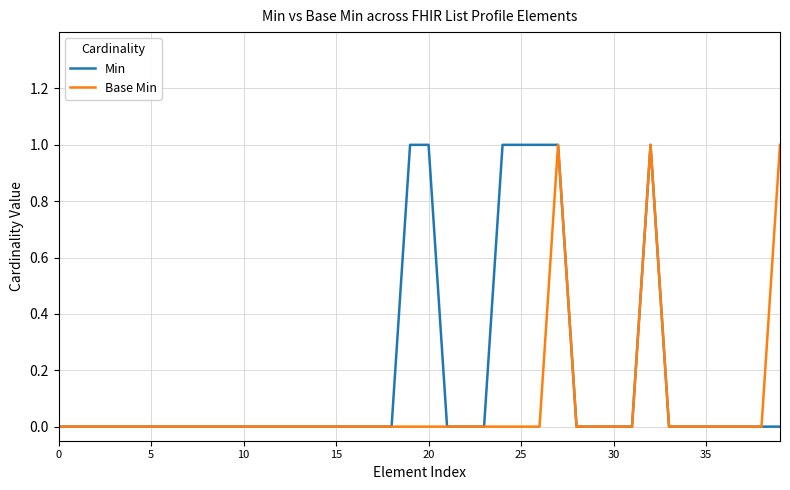

What are all the series names shown in the legend?

Min, Base Min